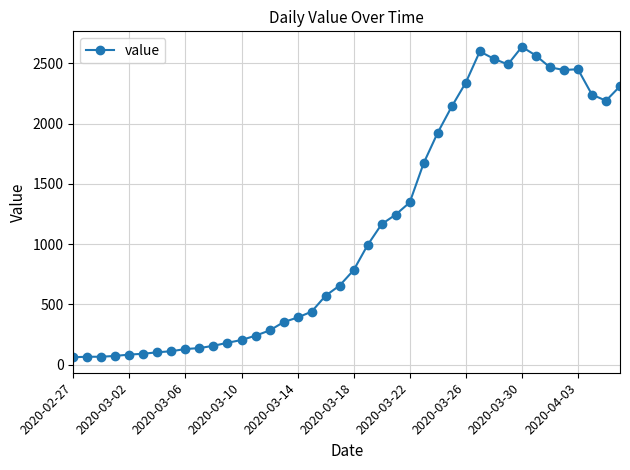

What is the smallest value displayed?

61